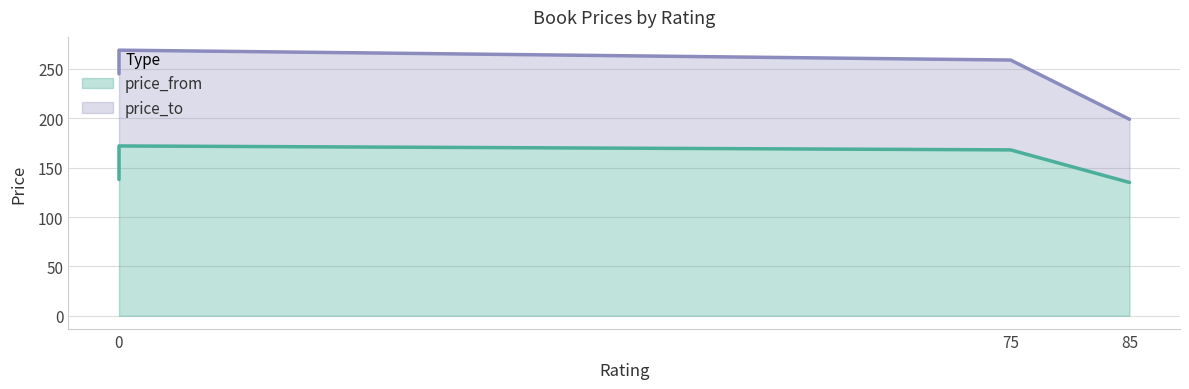

What are all the series names shown in the legend?

price_from, price_to